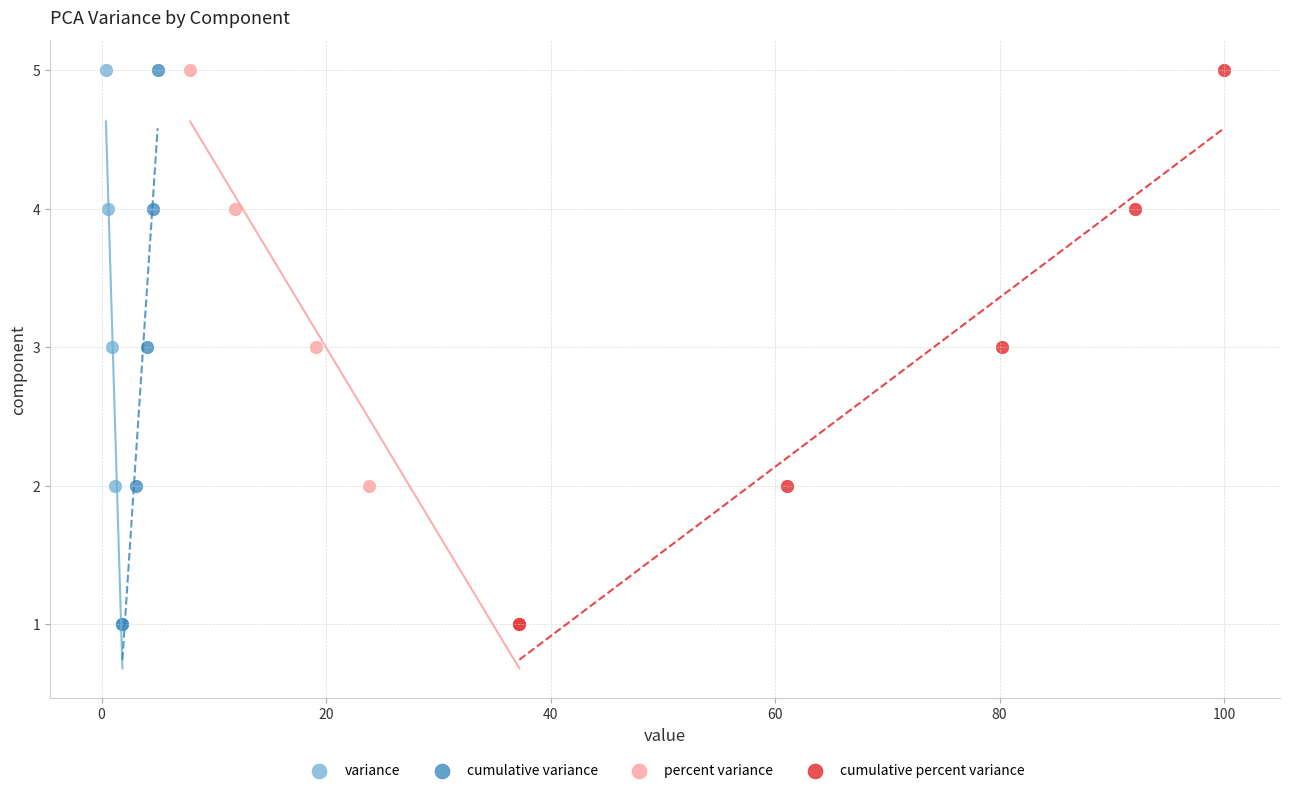

What are all the series names shown in the legend?

variance, cumulative variance, percent variance, cumulative percent variance